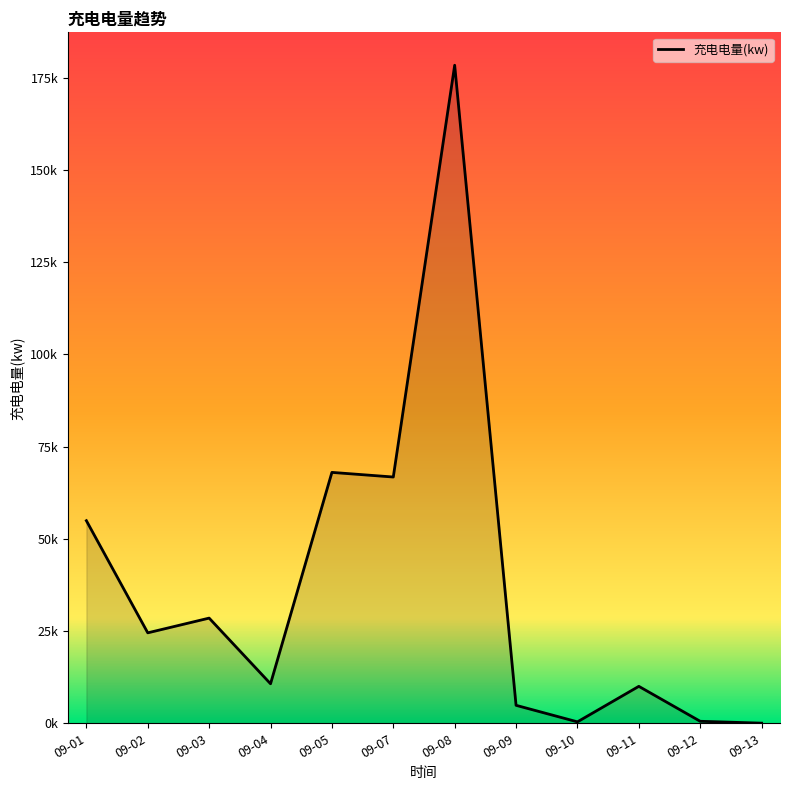

Does the chart have visible grid lines?

No